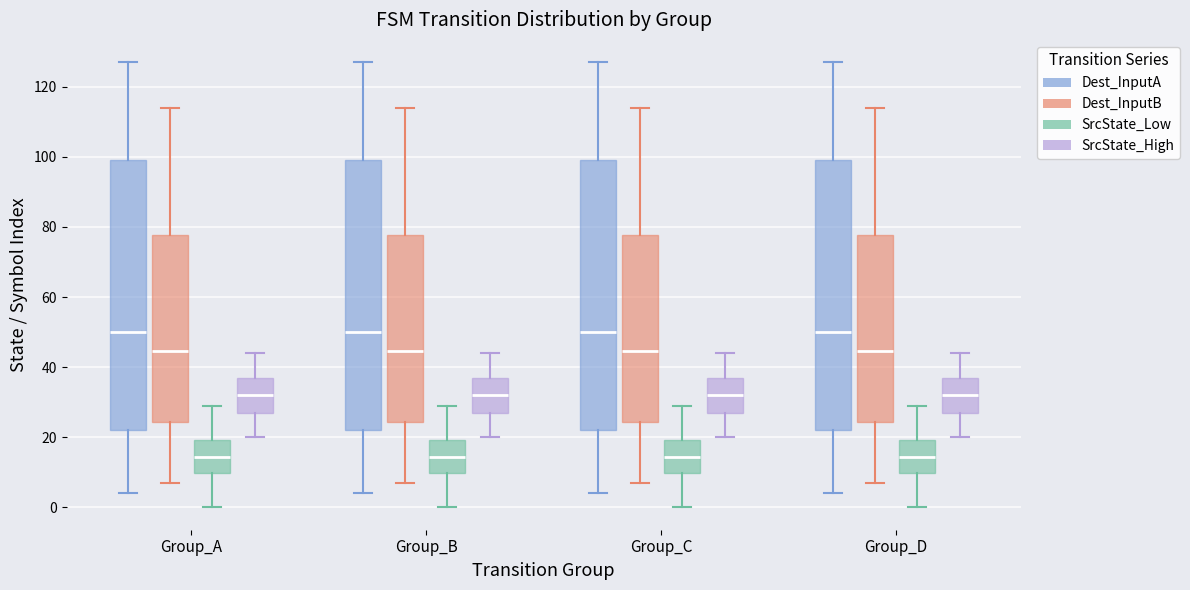

Reading left to right, read every box against the y-axis: the position of its median line, the range the box covers, and the ends of its whiskers. The values are not printed on the chart, so give them approximately, as read against the axis.

Group_A (Dest_InputA): median 50, box 22 to 100, whiskers 4 to 128
Group_A (Dest_InputB): median 44, box 24 to 78, whiskers 8 to 114
Group_A (SrcState_Low): median 14, box 10 to 20, whiskers 0 to 30
Group_A (SrcState_High): median 32, box 28 to 38, whiskers 20 to 44
Group_B (Dest_InputA): median 50, box 22 to 100, whiskers 4 to 128
Group_B (Dest_InputB): median 44, box 24 to 78, whiskers 8 to 114
Group_B (SrcState_Low): median 14, box 10 to 20, whiskers 0 to 30
Group_B (SrcState_High): median 32, box 28 to 38, whiskers 20 to 44
Group_C (Dest_InputA): median 50, box 22 to 100, whiskers 4 to 128
Group_C (Dest_InputB): median 44, box 24 to 78, whiskers 8 to 114
Group_C (SrcState_Low): median 14, box 10 to 20, whiskers 0 to 30
Group_C (SrcState_High): median 32, box 28 to 38, whiskers 20 to 44
Group_D (Dest_InputA): median 50, box 22 to 100, whiskers 4 to 128
Group_D (Dest_InputB): median 44, box 24 to 78, whiskers 8 to 114
Group_D (SrcState_Low): median 14, box 10 to 20, whiskers 0 to 30
Group_D (SrcState_High): median 32, box 28 to 38, whiskers 20 to 44